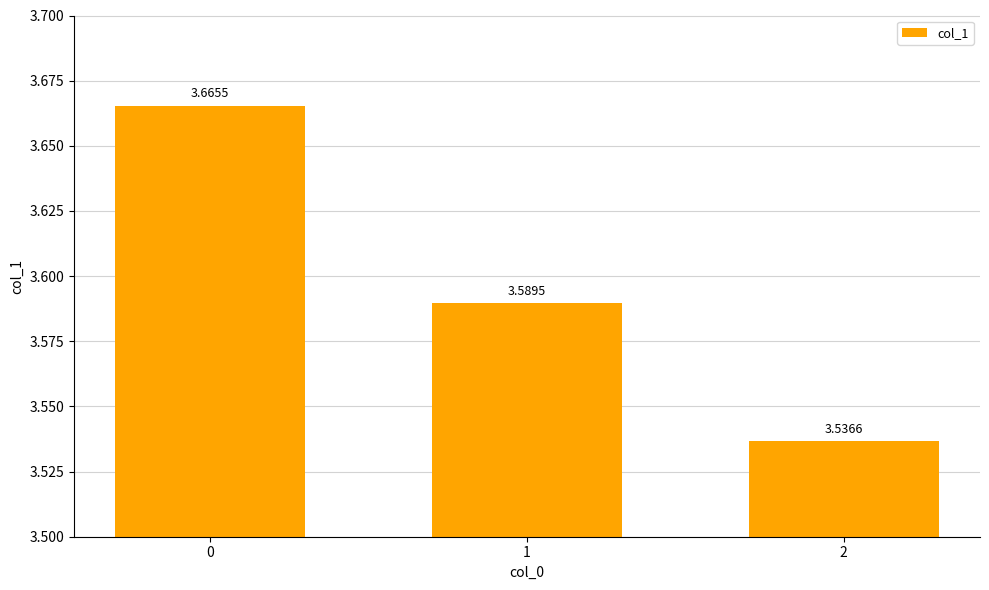

Where is the data nearest to the value 3?

2